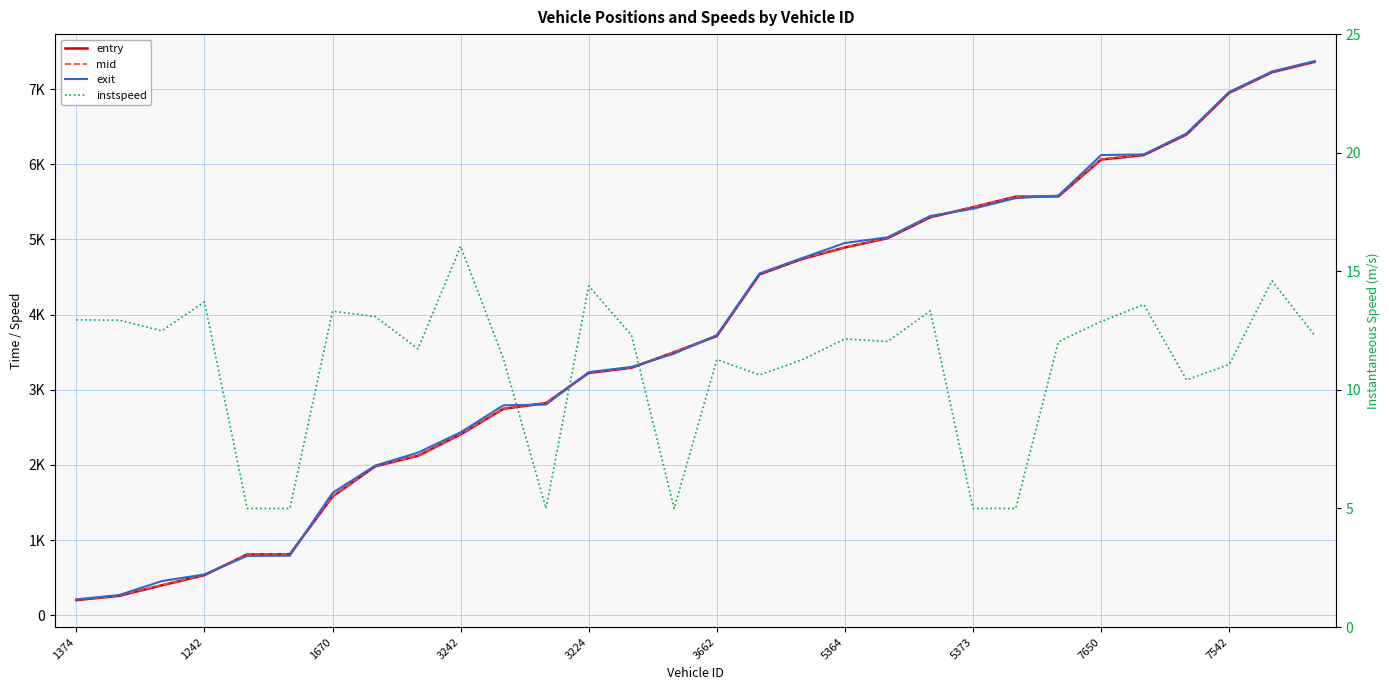

At which category is the sum across all series the highest?

29